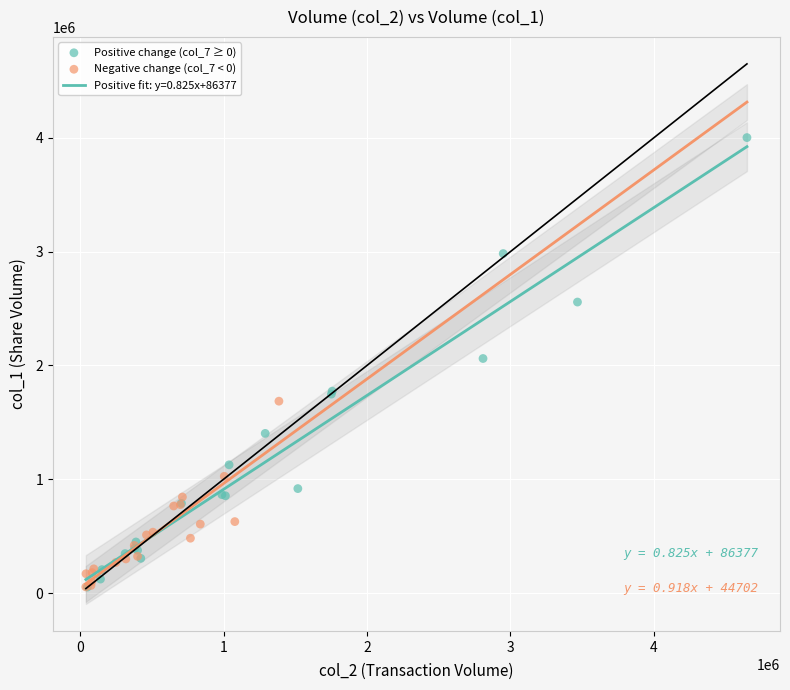

Which series has the widest spread of Y values?

Positive change (col_7 ≥ 0)